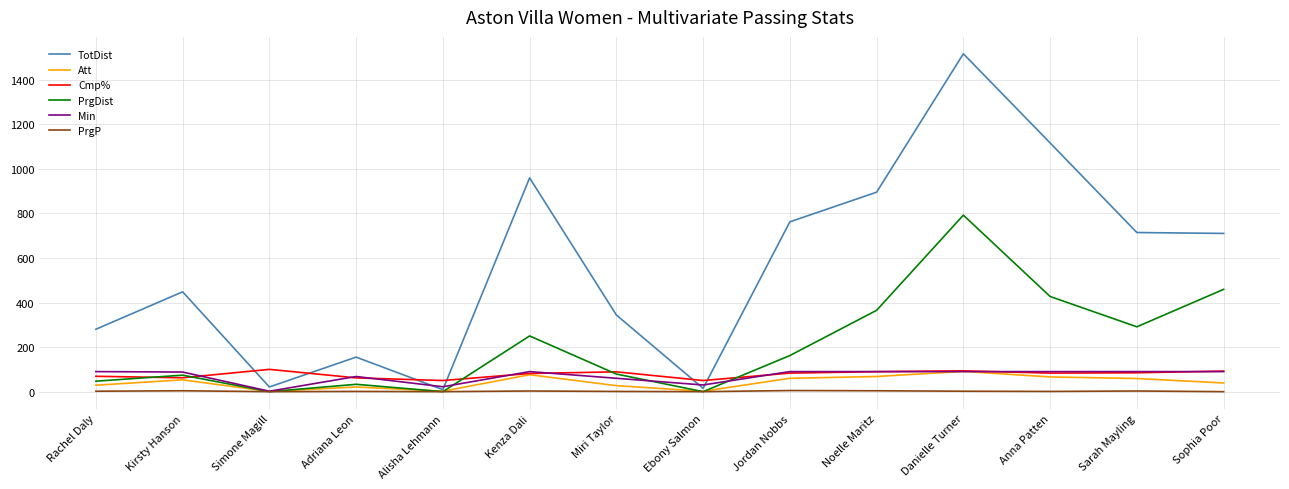

What is the difference between the second highest and minimum values in the Cmp% series?

43.4